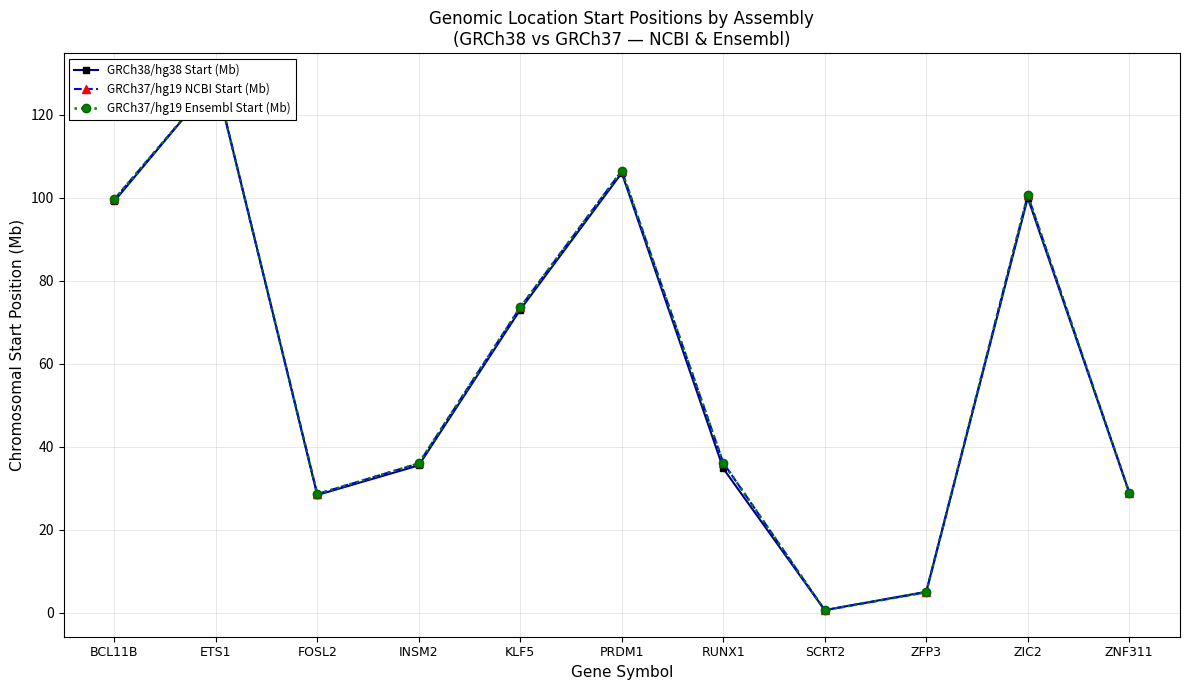

List the series in order of their peak value, lowest first.

GRCh37/hg19 Ensembl Start (Mb), GRCh37/hg19 NCBI Start (Mb), GRCh38/hg38 Start (Mb)